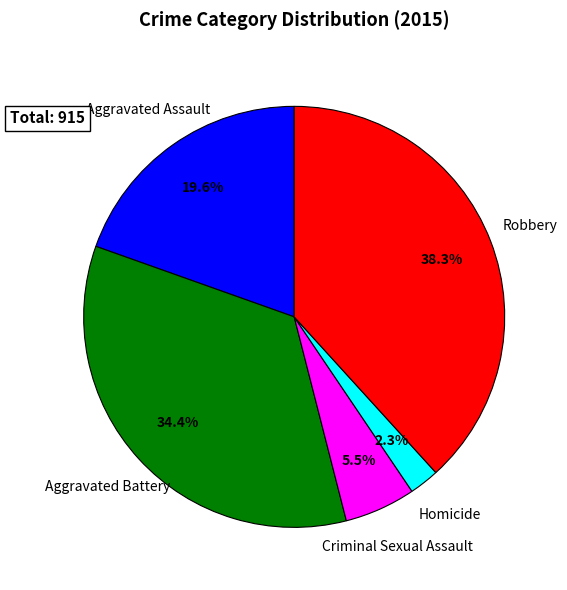

To the nearest percent, what portion does Homicide represent?

2%